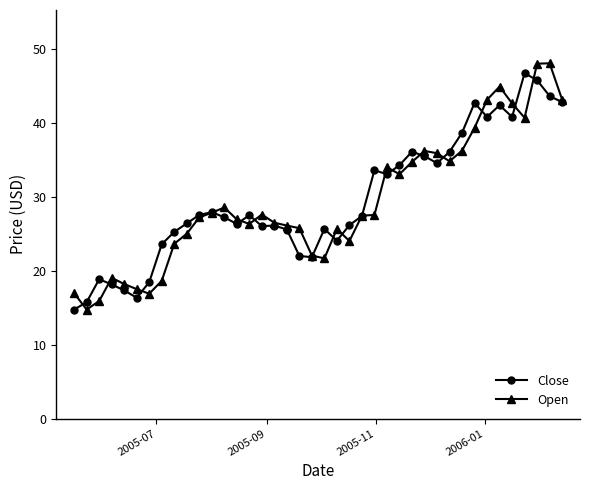

What is the sum of all Close values?

1183.5